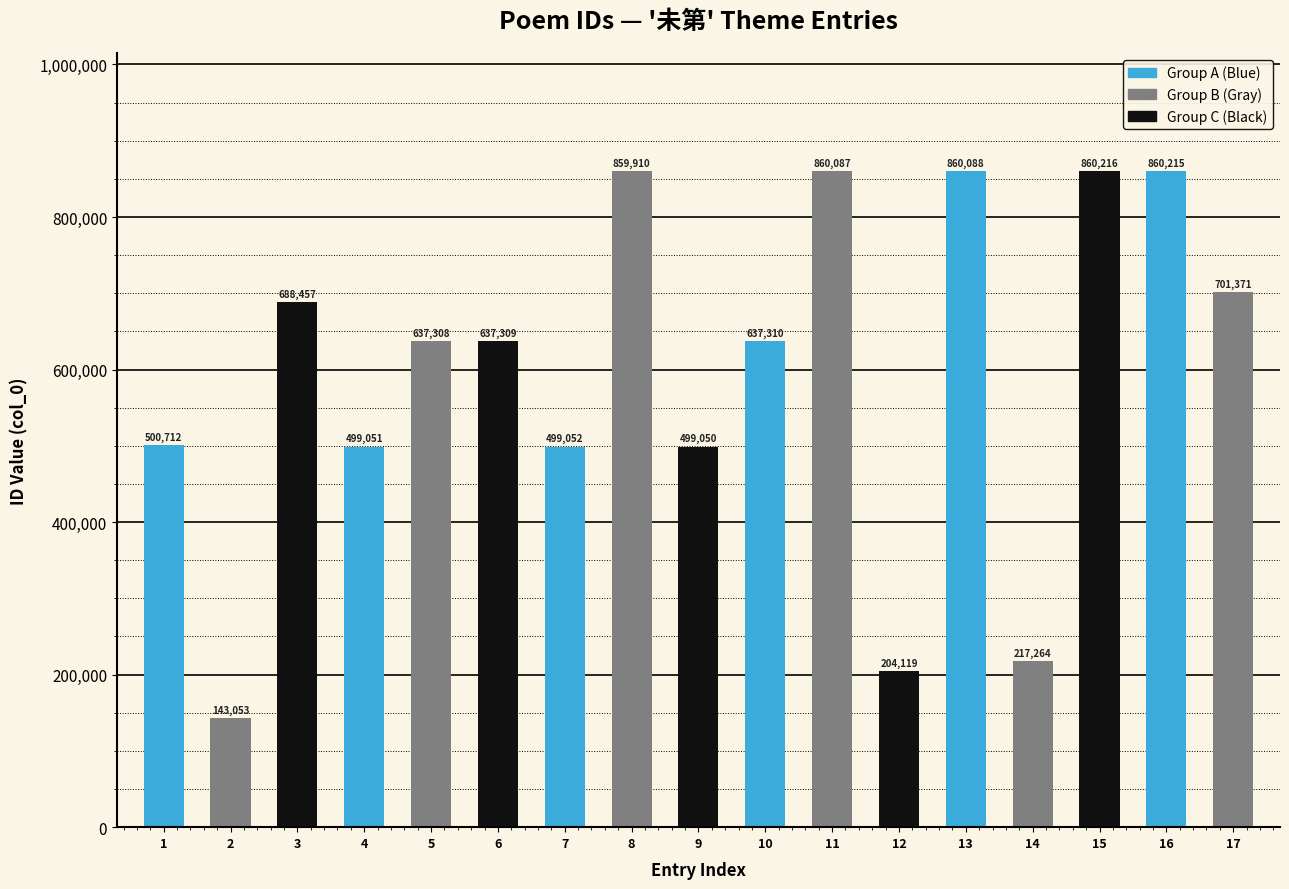

What is the difference between the maximum and second lowest values?

656097